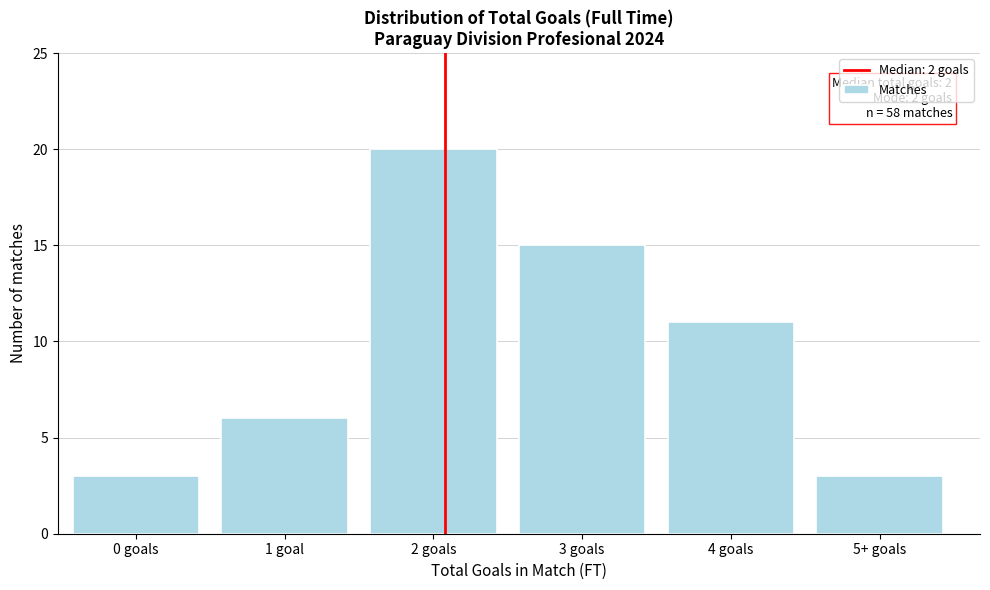

Reading left to right, list all the values displayed in this chart.

3	6	20	15	11	3